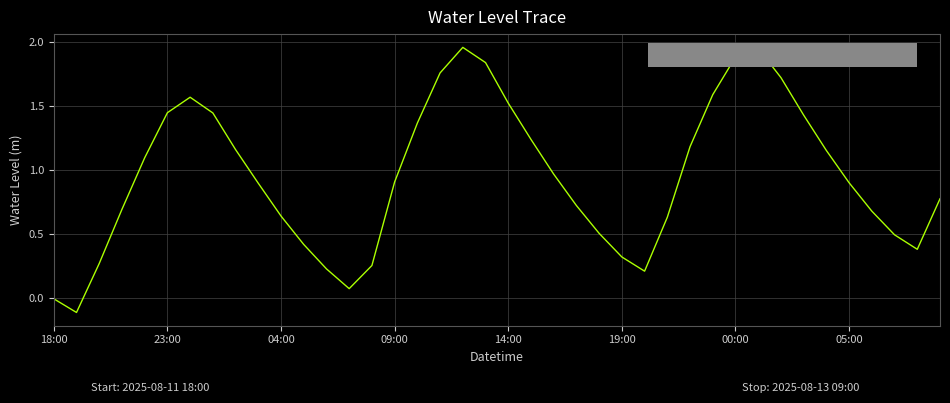

What is the difference between the maximum and minimum values?

2.1